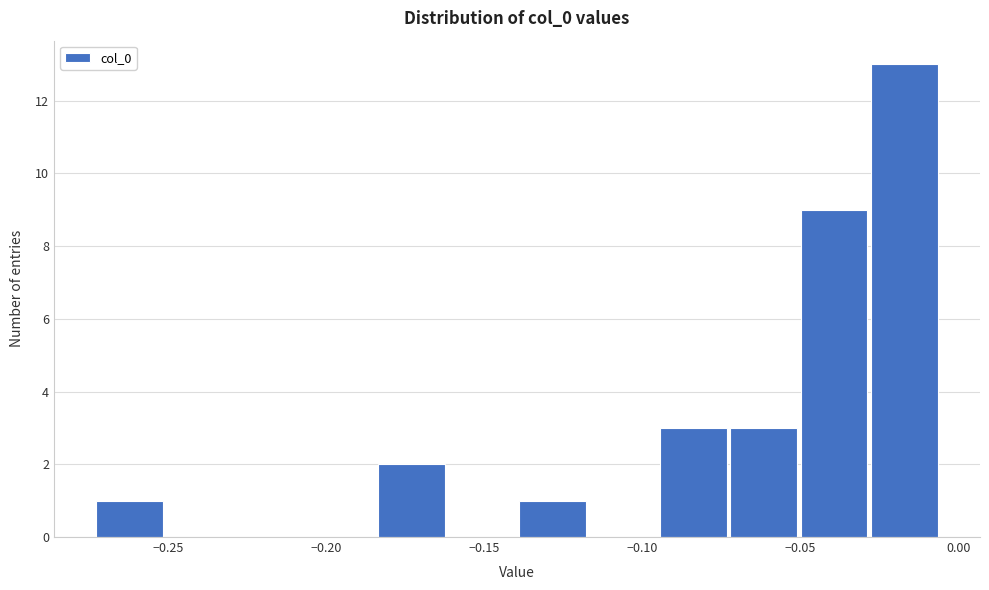

Reading left to right, transcribe this chart: for each bar, give the range it covers on the x-axis and its height. Neither the bar edges nor the heights are printed on the chart, so give them approximately, as read against the axes.

-0.275 to -0.250: 1
-0.250 to -0.230: 0
-0.230 to -0.205: 0
-0.205 to -0.185: 0
-0.185 to -0.160: 2
-0.160 to -0.140: 0
-0.140 to -0.115: 1
-0.115 to -0.095: 0
-0.095 to -0.075: 3
-0.075 to -0.050: 3
-0.050 to -0.030: 9
-0.030 to -0.005: 13